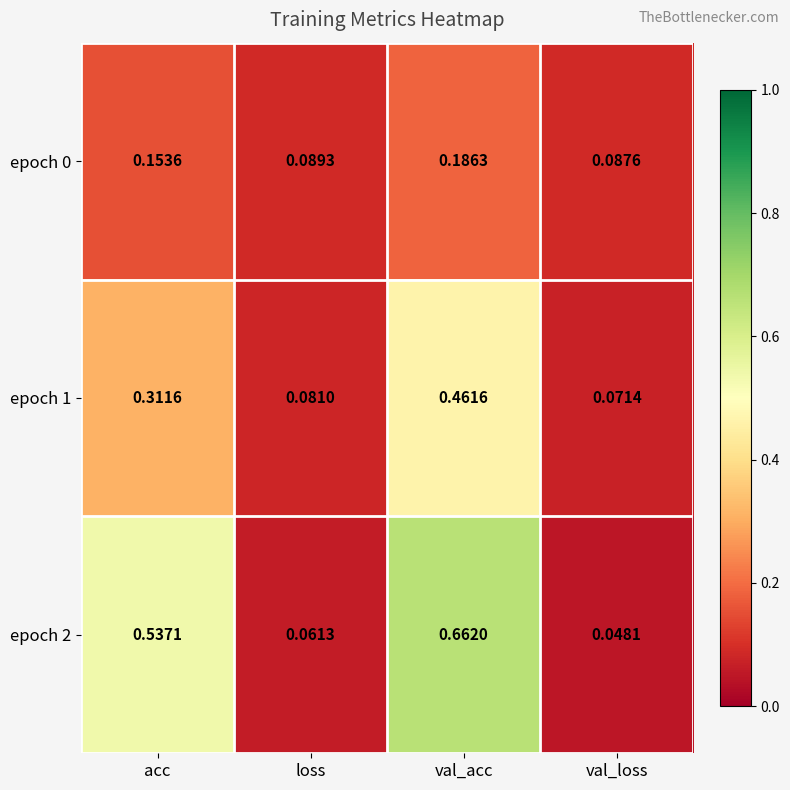

List the labels in order of epoch 0 value, smallest first.

val_loss, loss, acc, val_acc